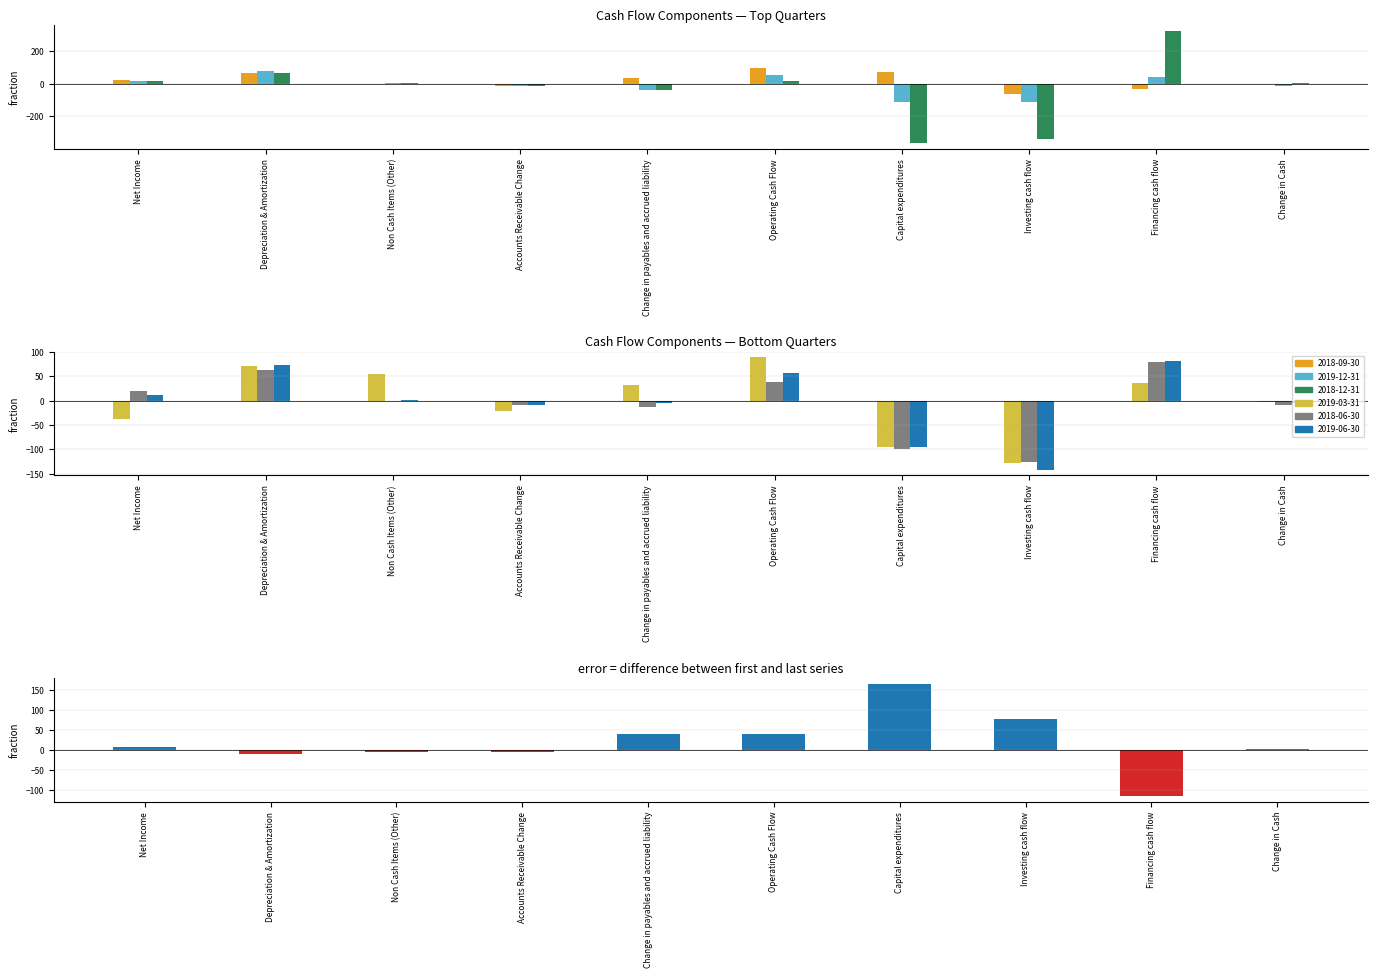

Read the value at Investing cash flow.

77.0